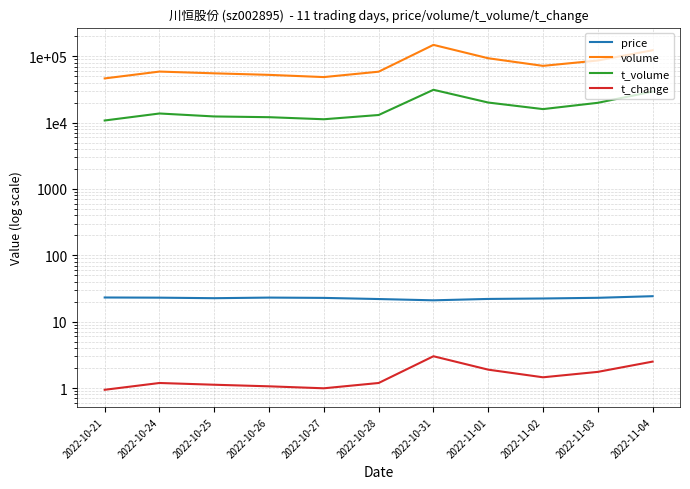

What is the label of the 10th point from the left?

2022-11-03